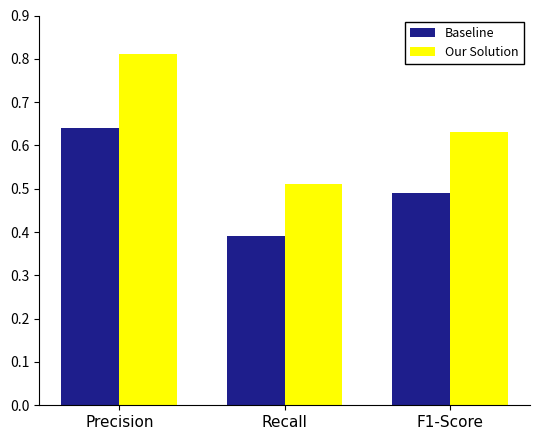

Is it true that Our Solution equals 0.9 at F1-Score?

False